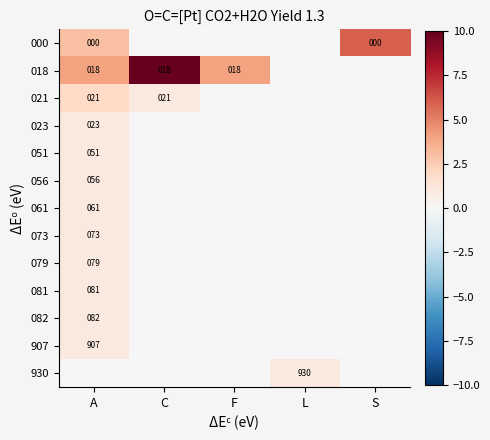

The value of 056 at A is 90. True or false?

False